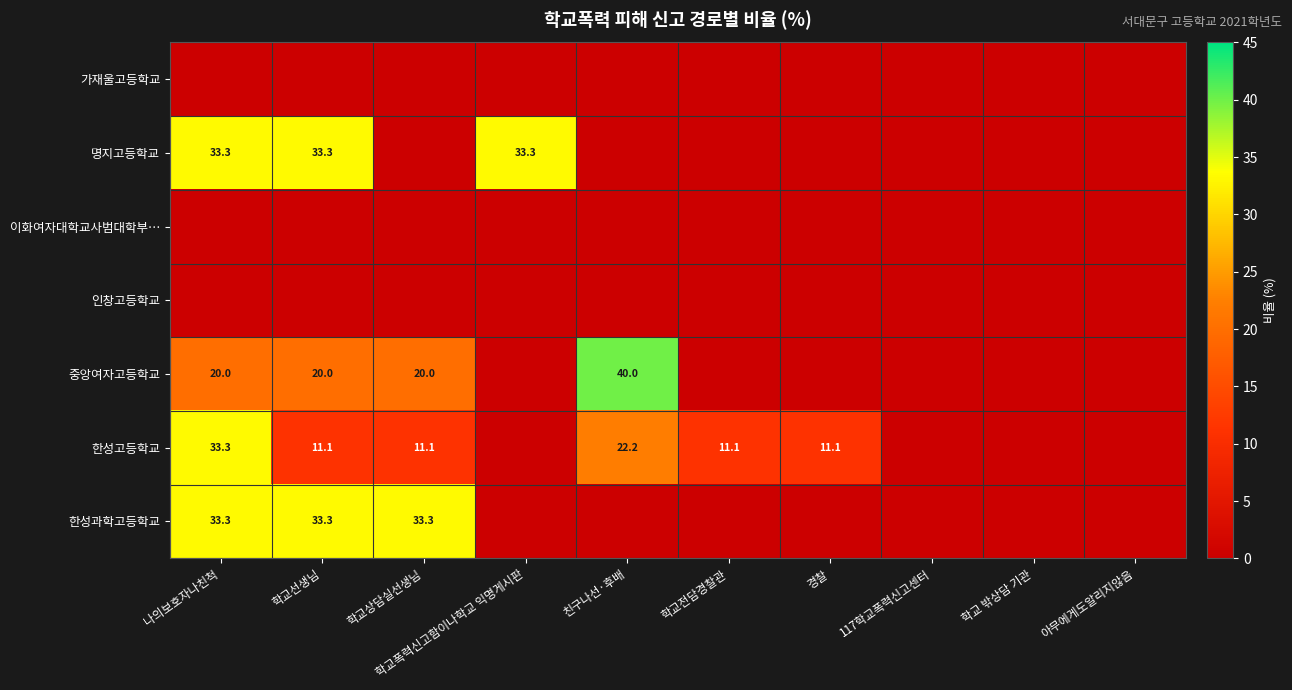

Is it true that 한성고등학교 equals 29.6 at 친구나선·후배?

False